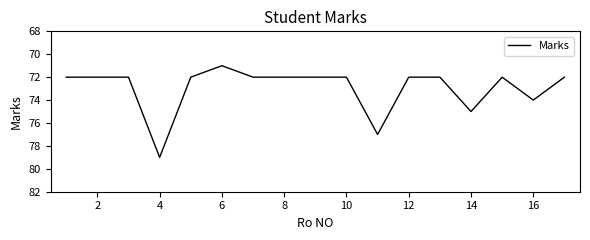

True or false: the data shows 72 at 10.

True